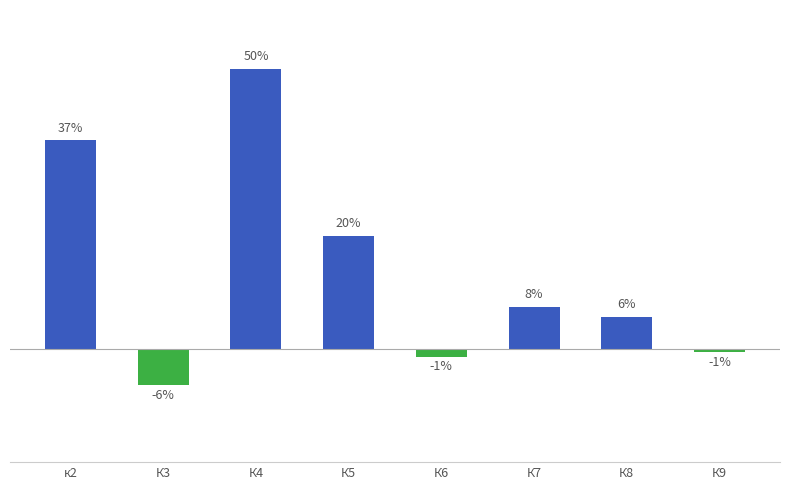

What is the sum of the values at К3 and К5?

0.1